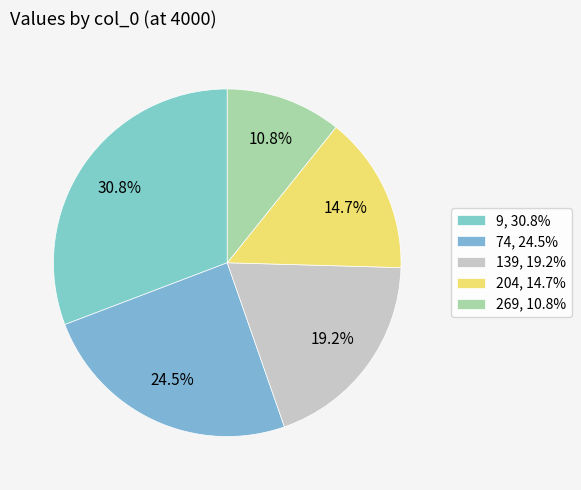

How many segments does this pie chart have?

5